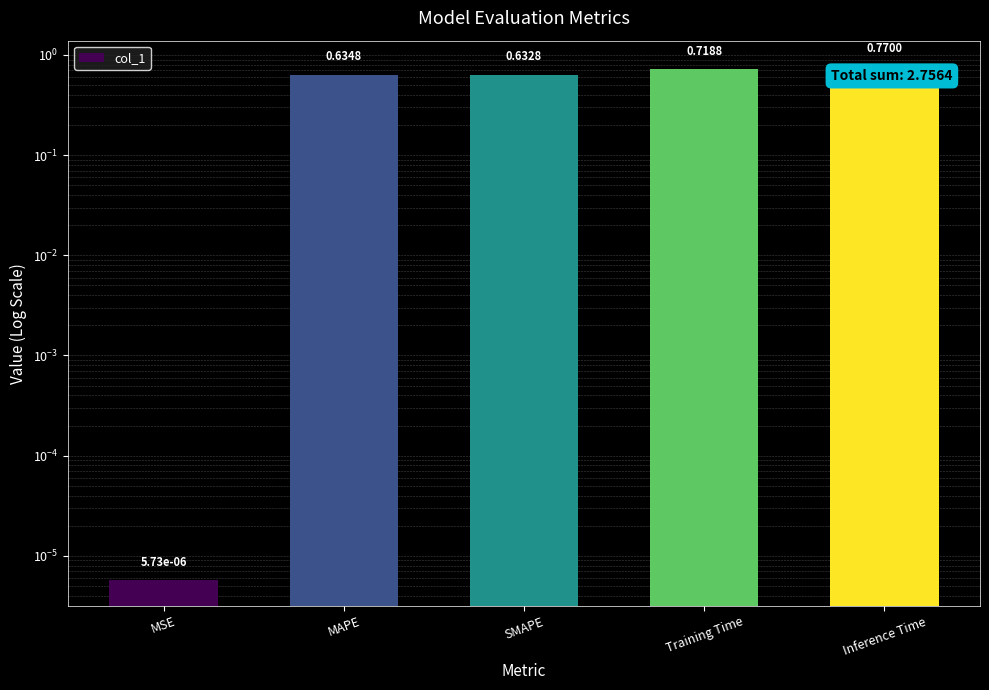

What is the maximum value shown in the chart?

0.8